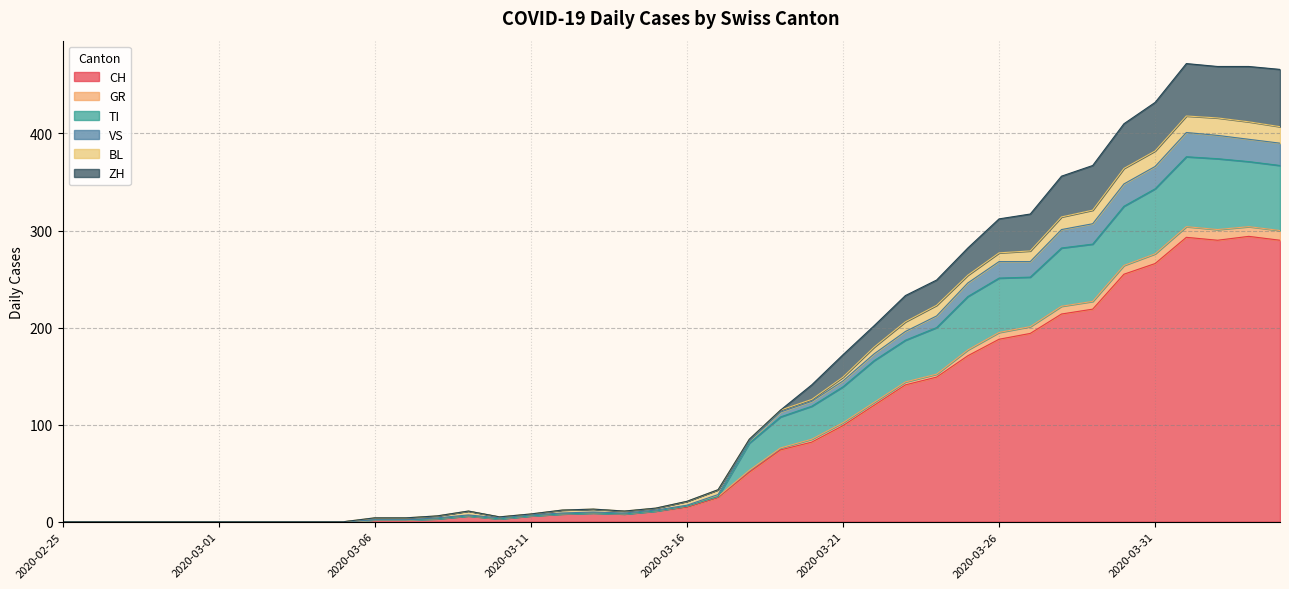

At which label does ZH reach its peak?

2020-04-01